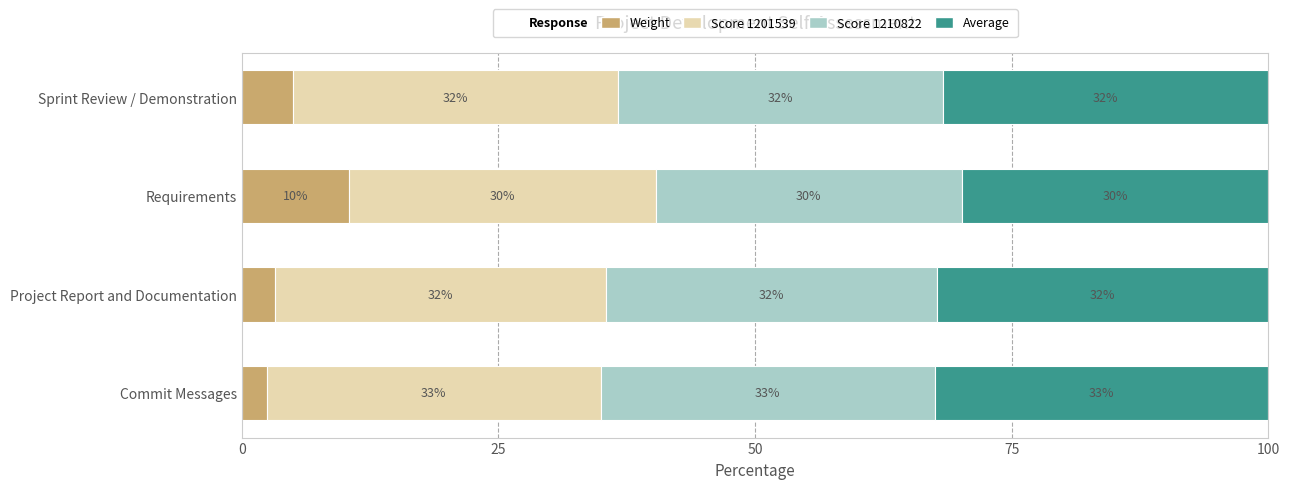

At how many categories does at least one series exceed 15?

4